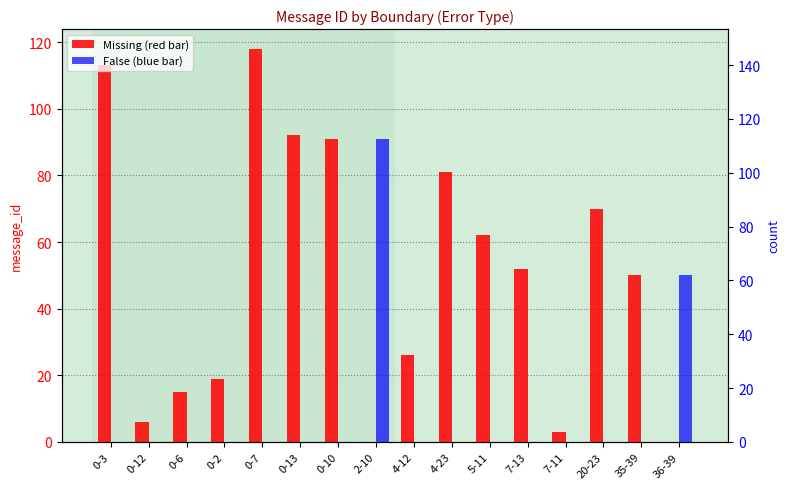

Rank the series by their maximum value, from lowest to highest.

False, Missing